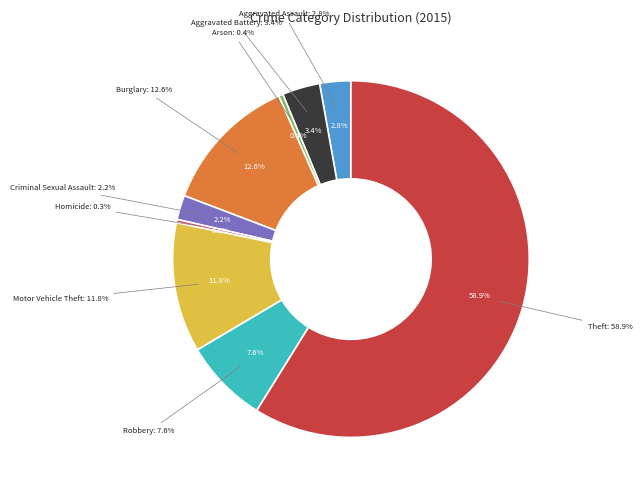

How much of the chart is everything except Theft?

41.1%